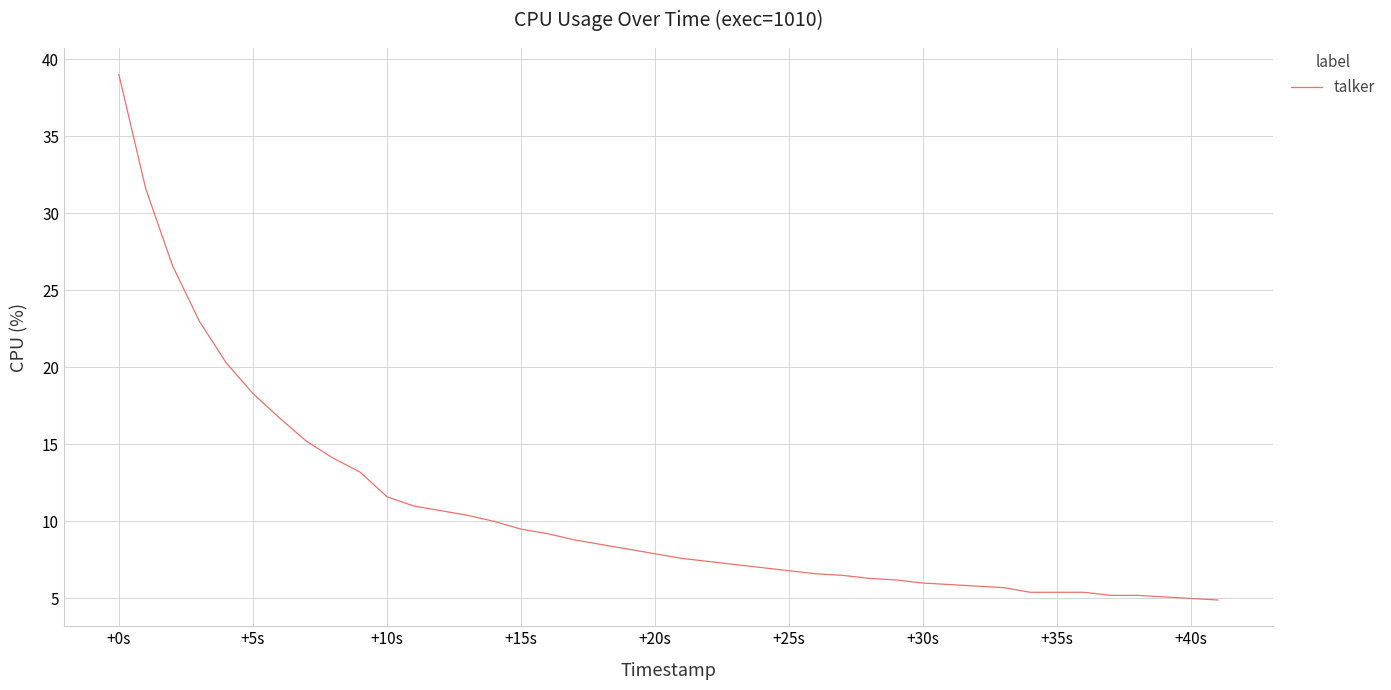

What is the greatest value displayed?

39.0